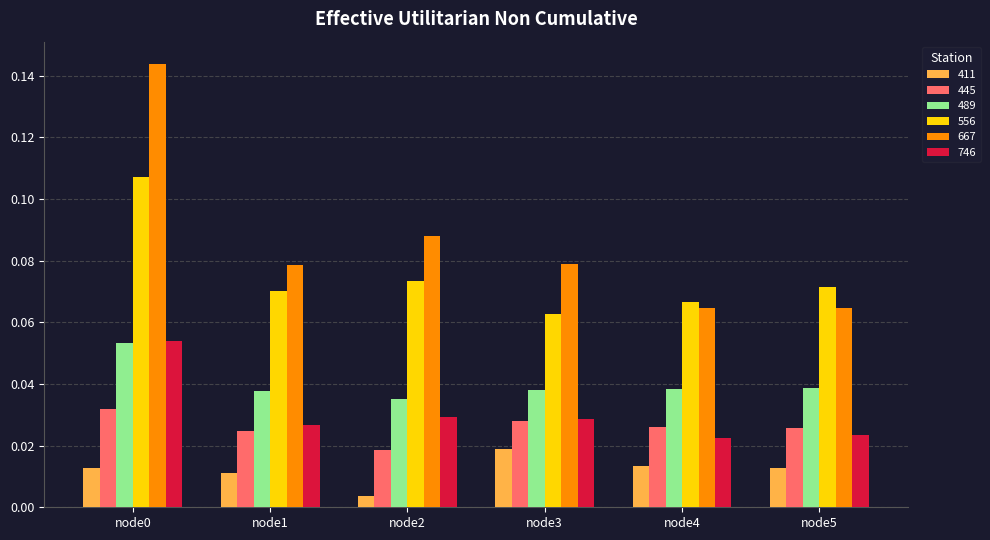

At which label is 445 closest to 0?

node2